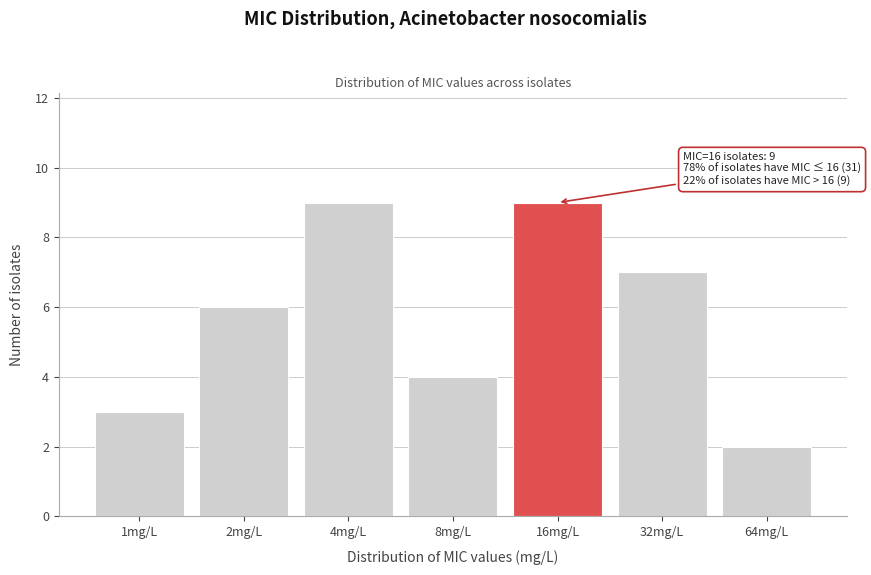

Reading right to left, list all the values displayed in this chart.

64mg/L=2	32mg/L=7	16mg/L=9	8mg/L=4	4mg/L=9	2mg/L=6	1mg/L=3